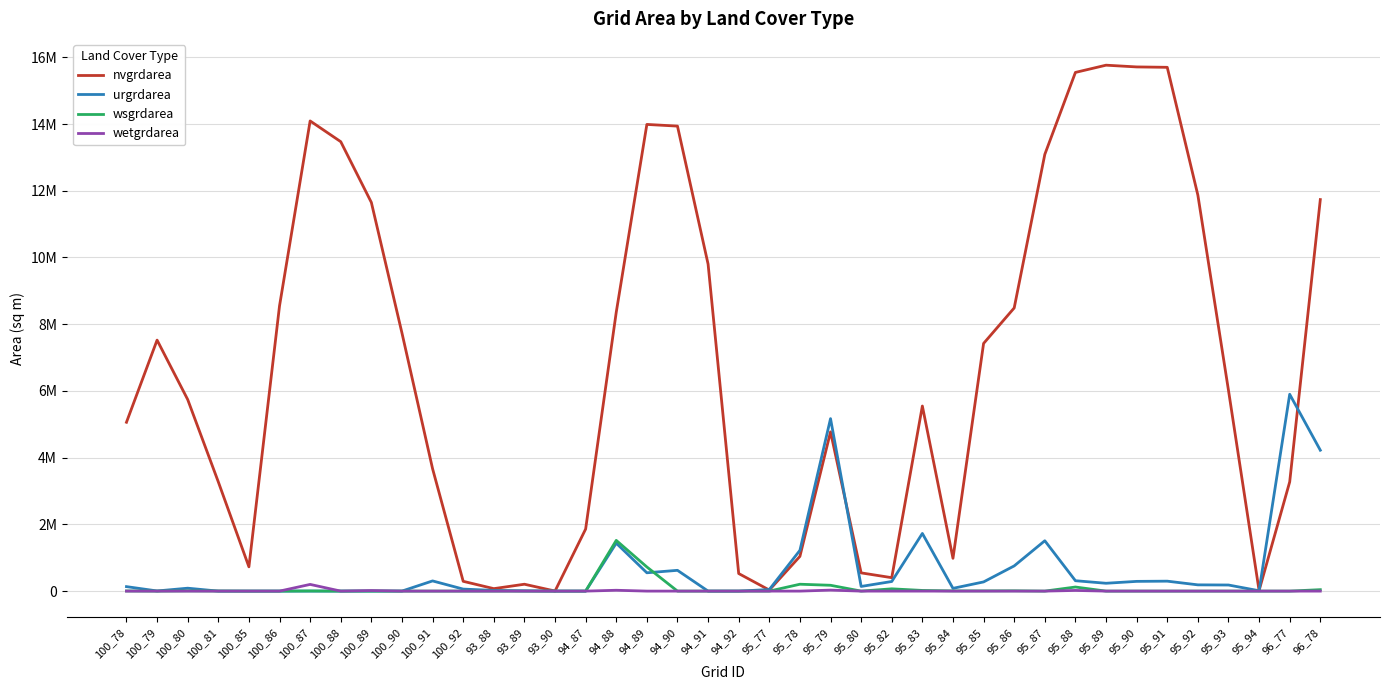

Does the chart display data point markers on the line(s)?

No